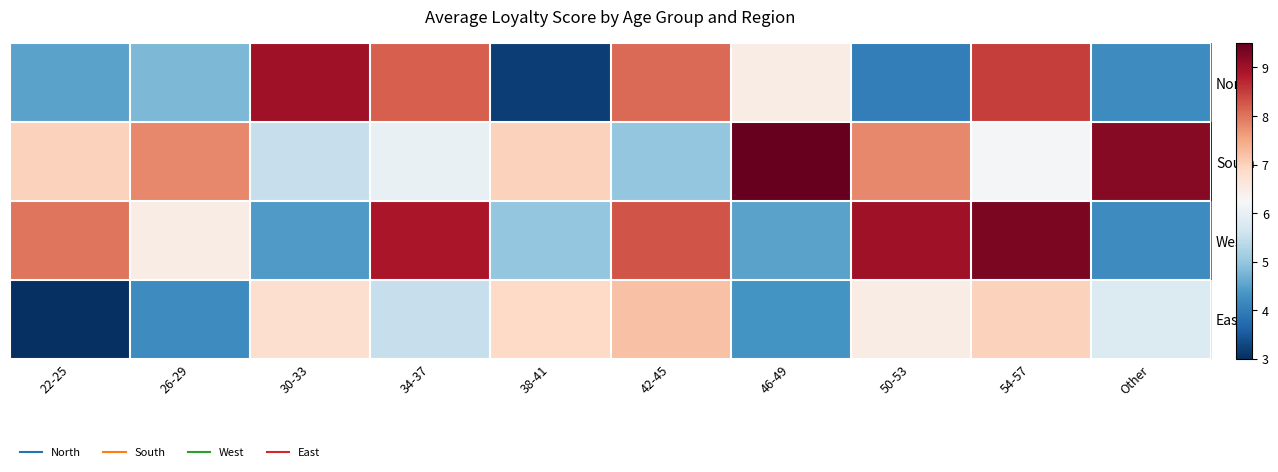

Which has a higher value, 42-45 or Other?

42-45